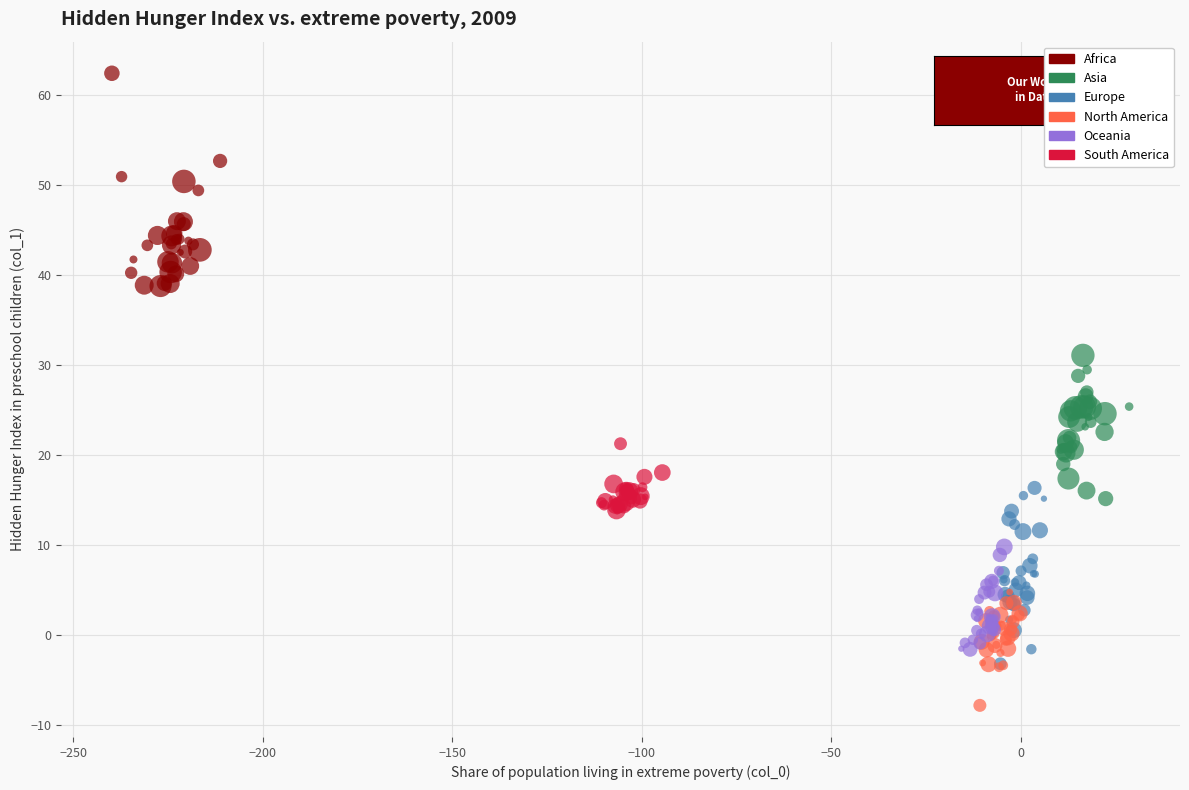

Which series has the widest spread of Y values?

Africa